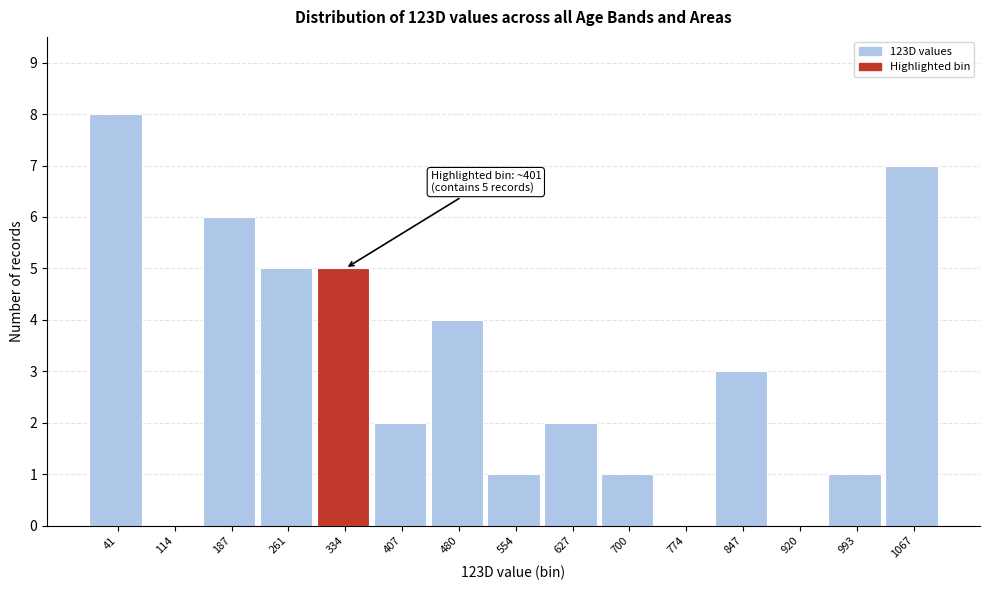

Reading right to left, extract all data points from this chart.

1067=7	993=1	920=0	847=3	774=0	700=1	627=2	554=1	480=4	407=2	334=5	261=5	187=6	114=0	41=8